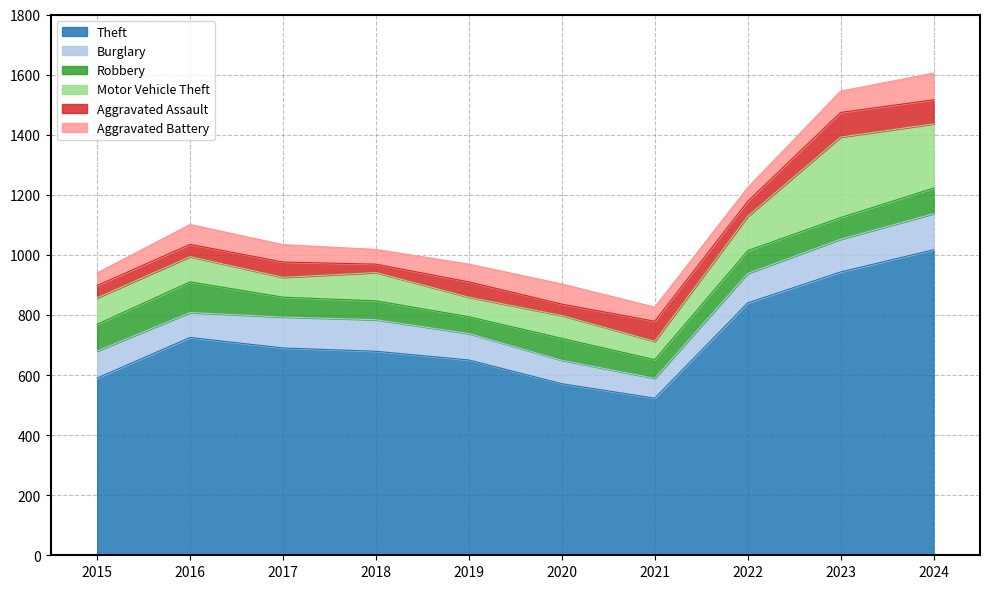

What is the value of the Theft point at the 3rd from the left?

690